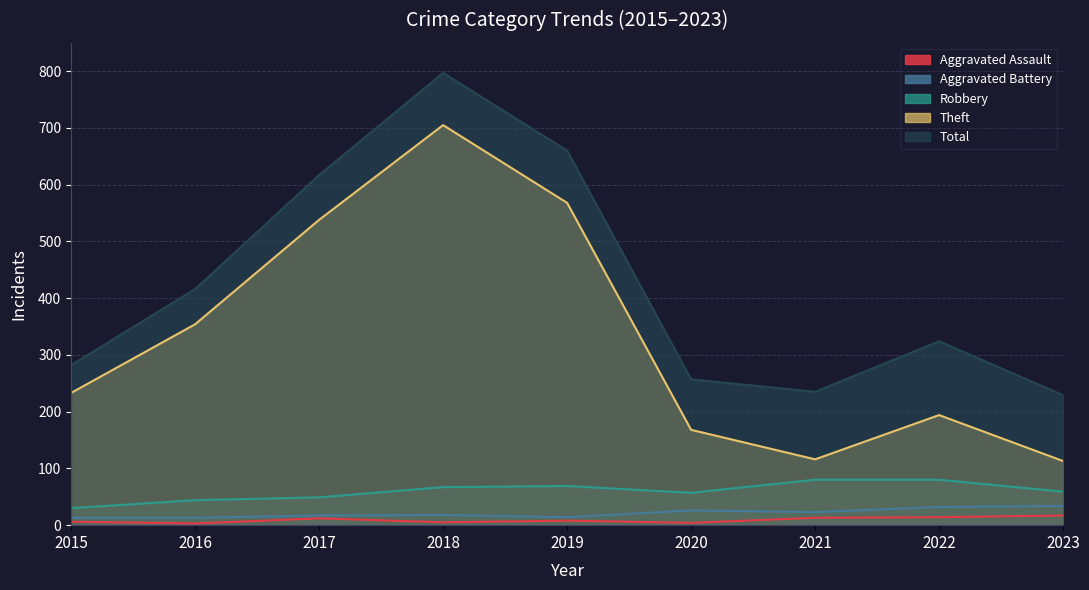

At which category does Total reach its first local valley?

2021